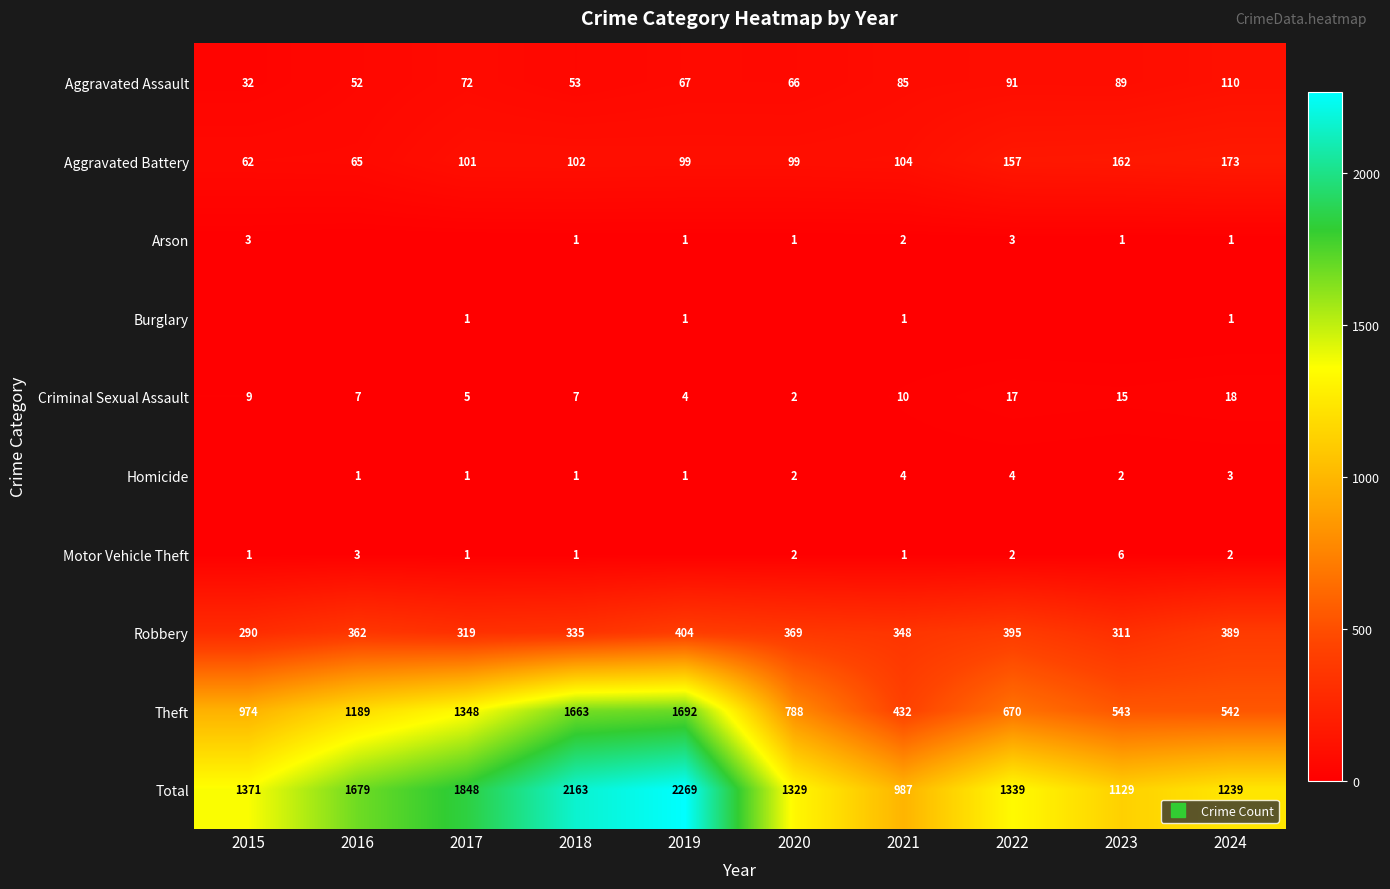

The Homicide series shows 0 at 2015. True or false?

True